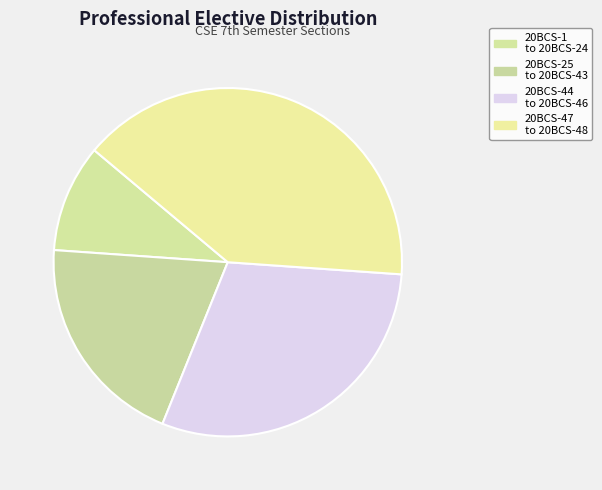

Which category has the biggest portion of the pie?

20BCS-47 to 20BCS-48